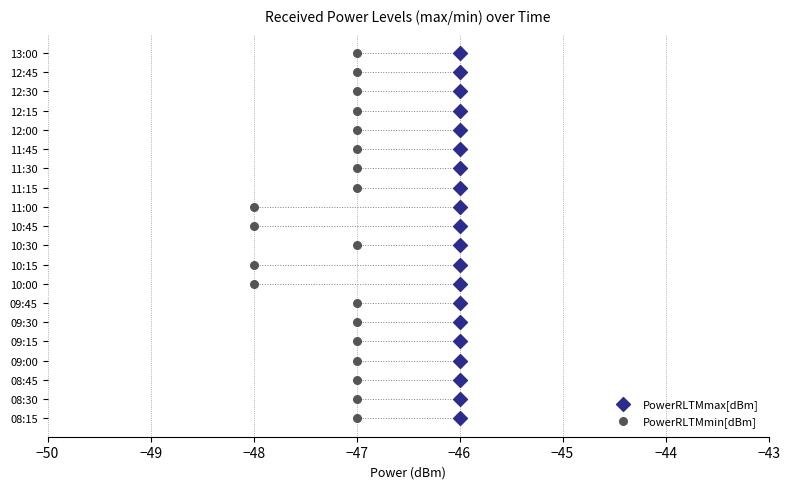

What are all the series names shown in the legend?

PowerRLTMmax[dBm], PowerRLTMmin[dBm]